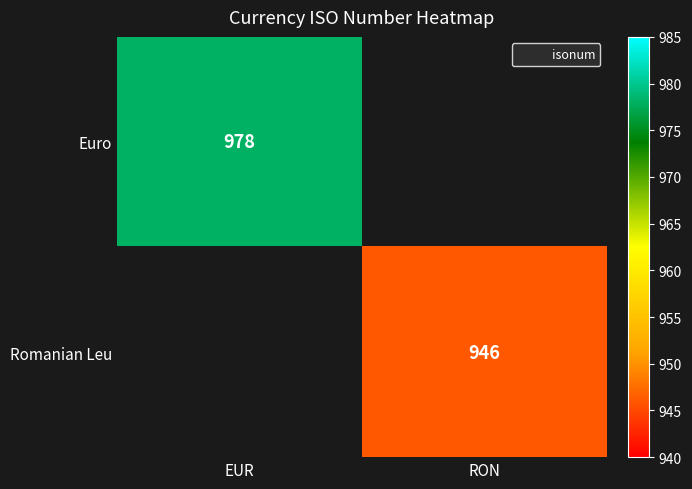

The Euro series shows 543.8 at EUR. True or false?

False